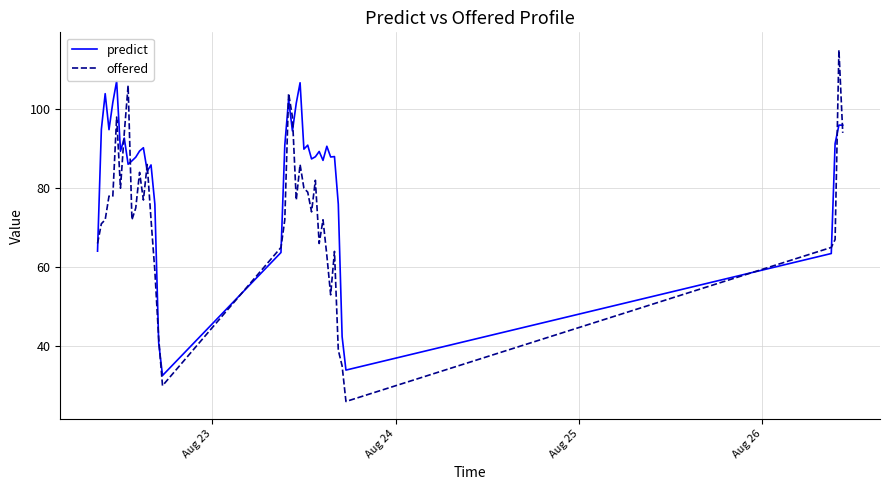

How many intersections are there between predict and offered?

15